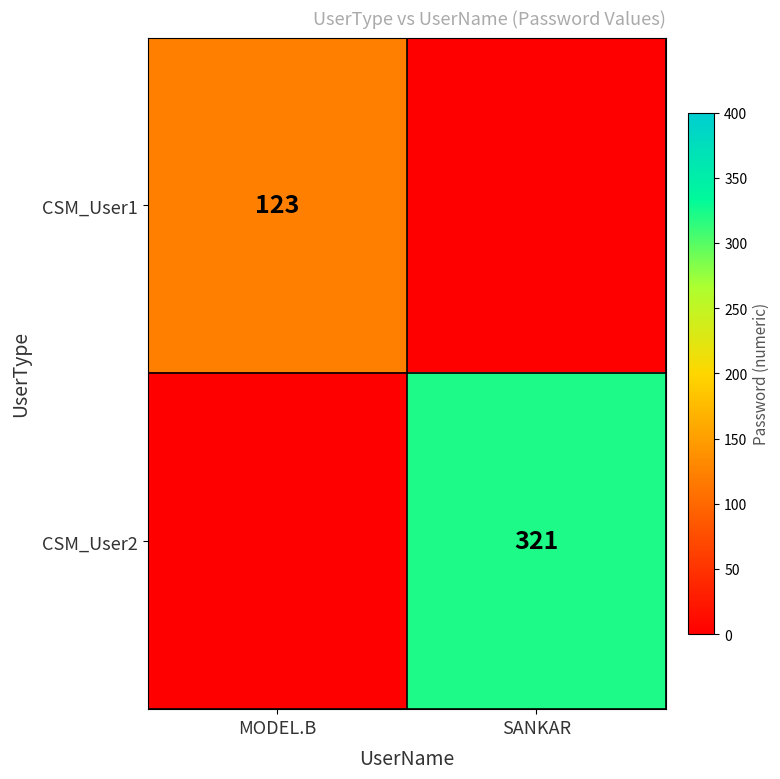

True or false: CSM_User1 has a value of 190 at MODEL.B.

False